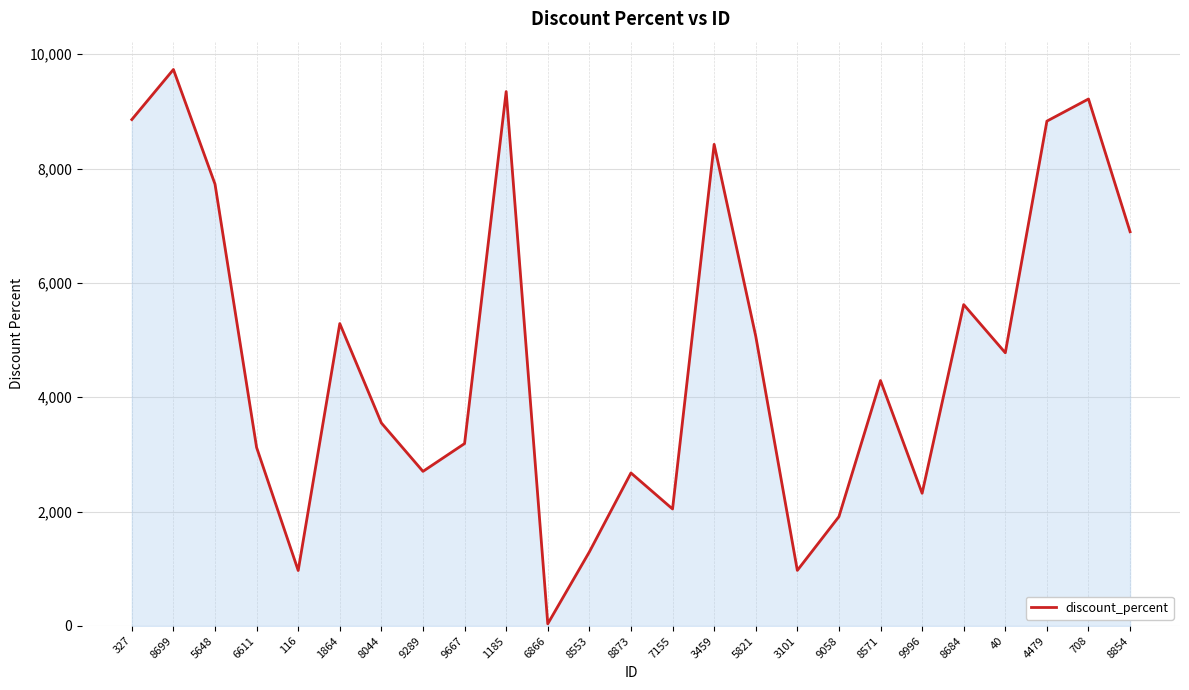

The value at 327 is 4993.8. True or false?

False